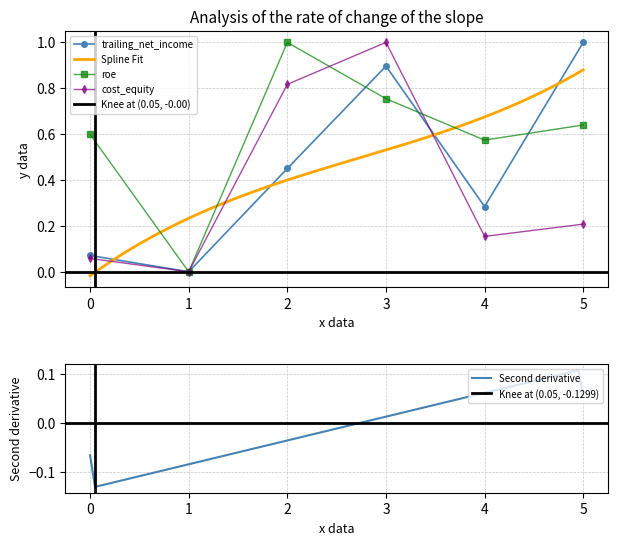

True or false: cost_equity has a value of 1.0 at 3.

True